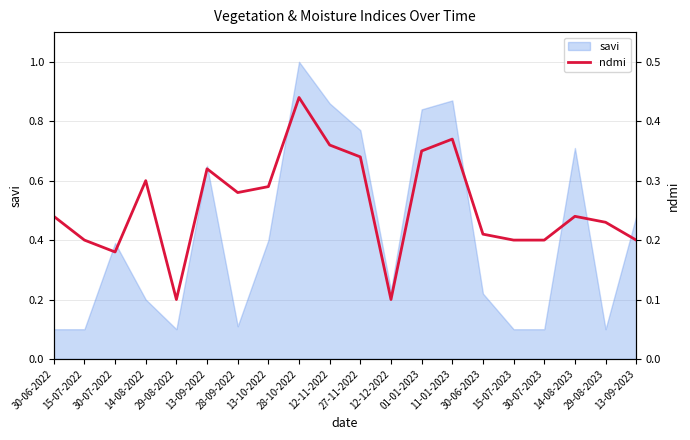

The savi series shows 0.1 at 30-07-2023. True or false?

True